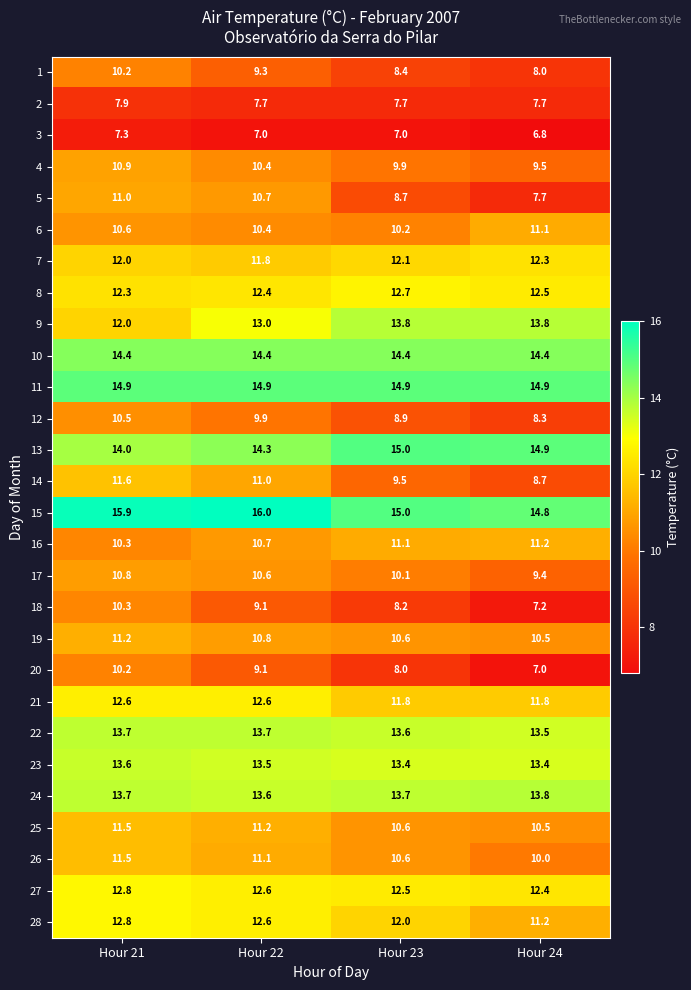

At which category is the sum across all series the highest?

Hour 21